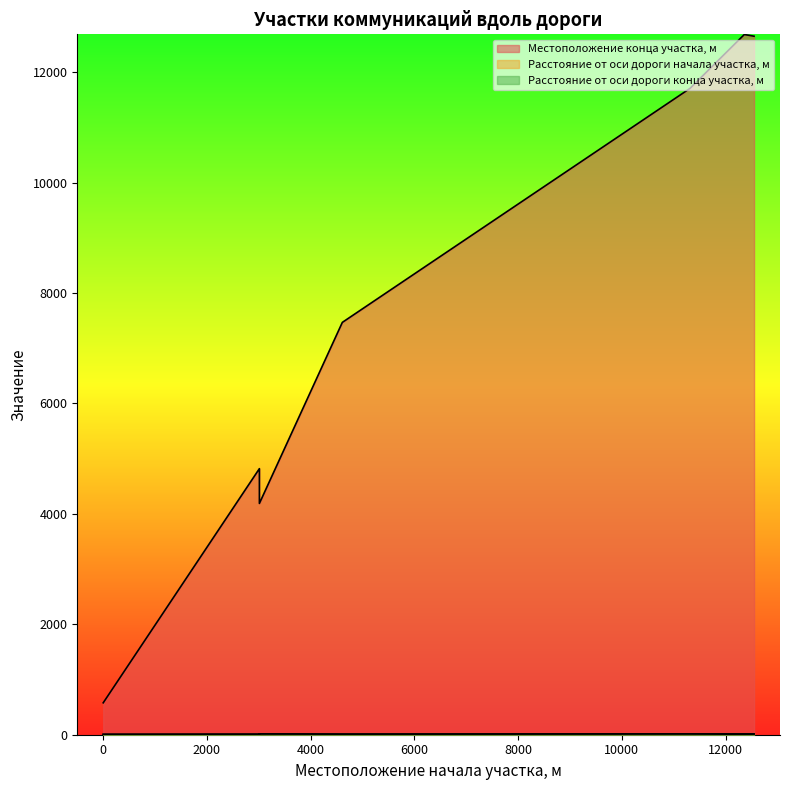

Is the value of Местоположение конца участка, м at 12548 greater than the value of Расстояние от оси дороги начала участка, м at 12360?

Yes